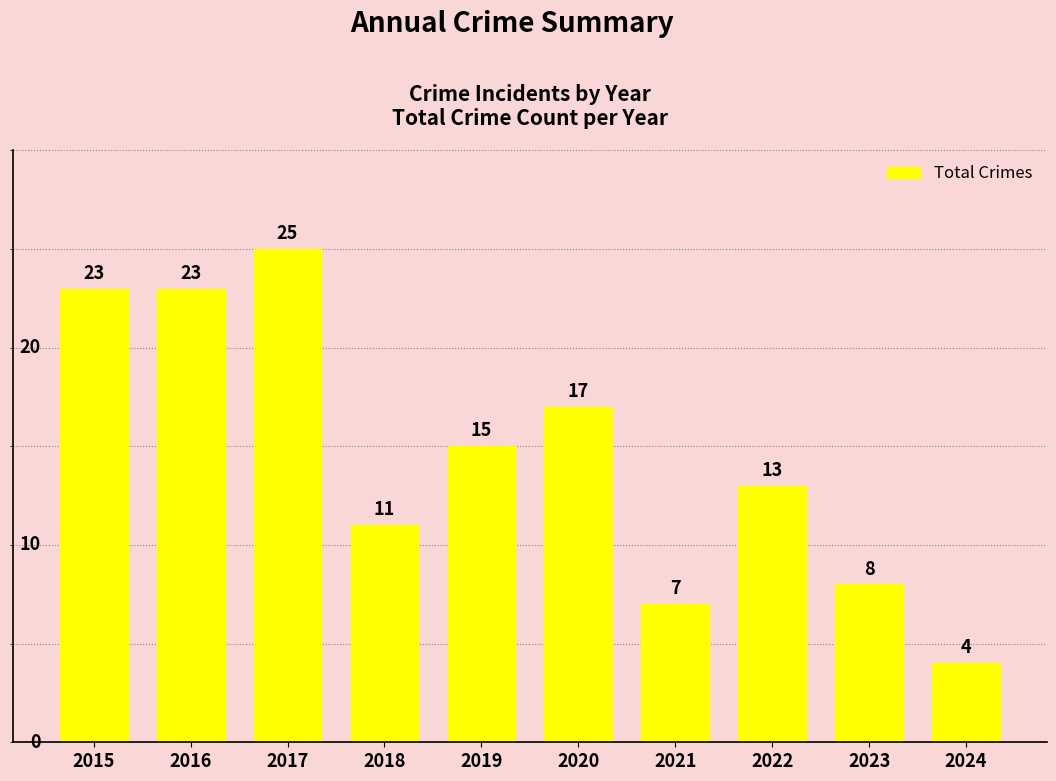

Between 2017 and 2016, which is larger?

2017